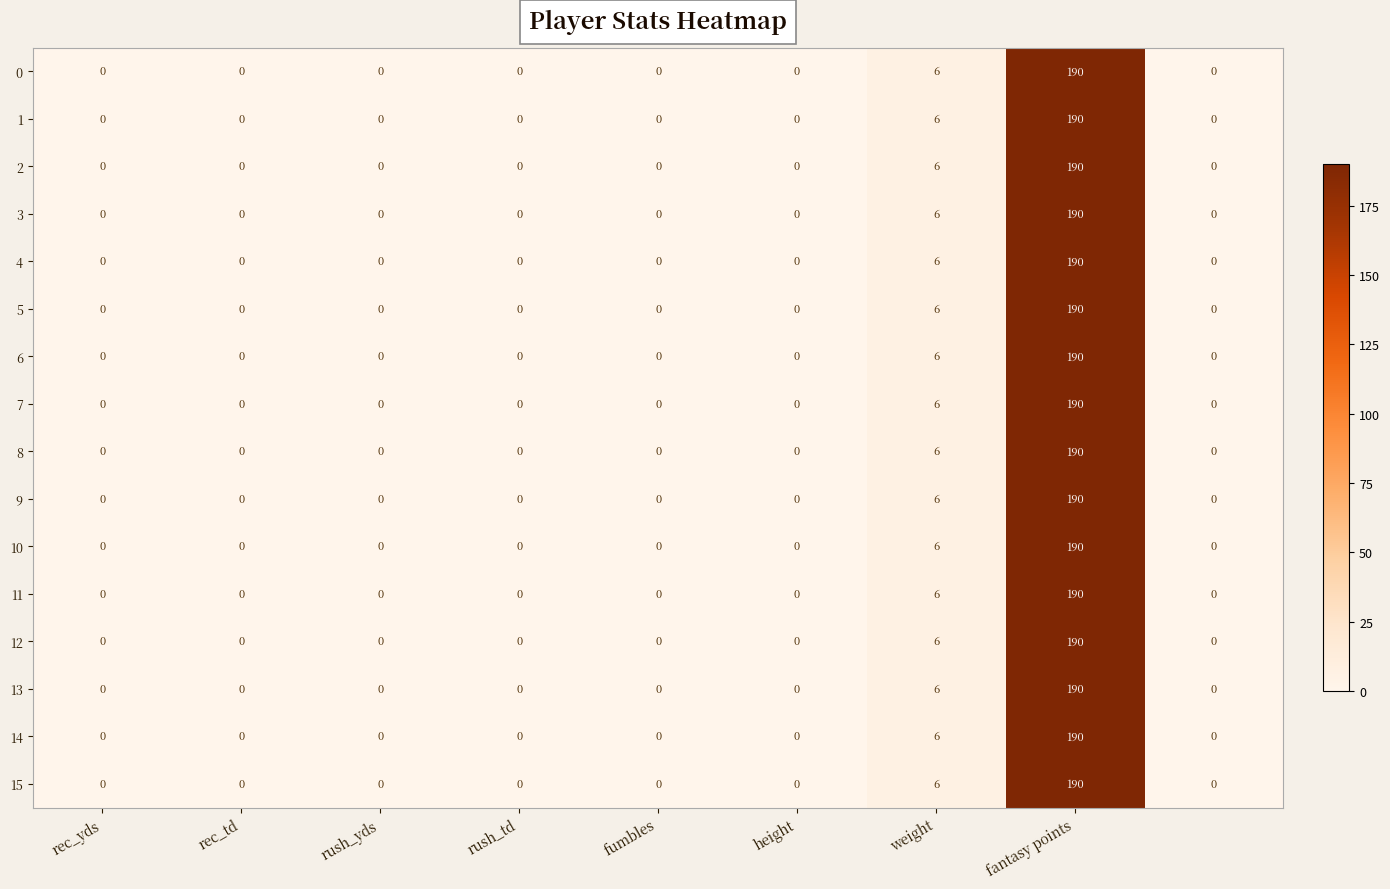

What is the average value of the 15 series?

22